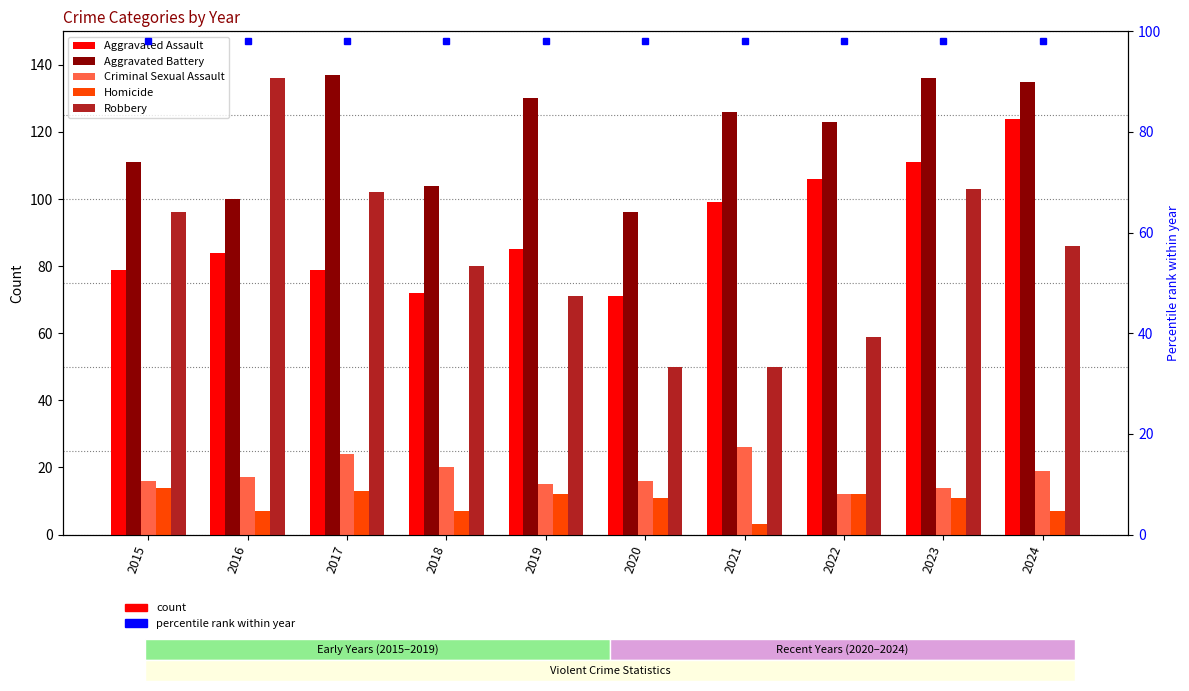

The Homicide series shows 1 at 2021. True or false?

False